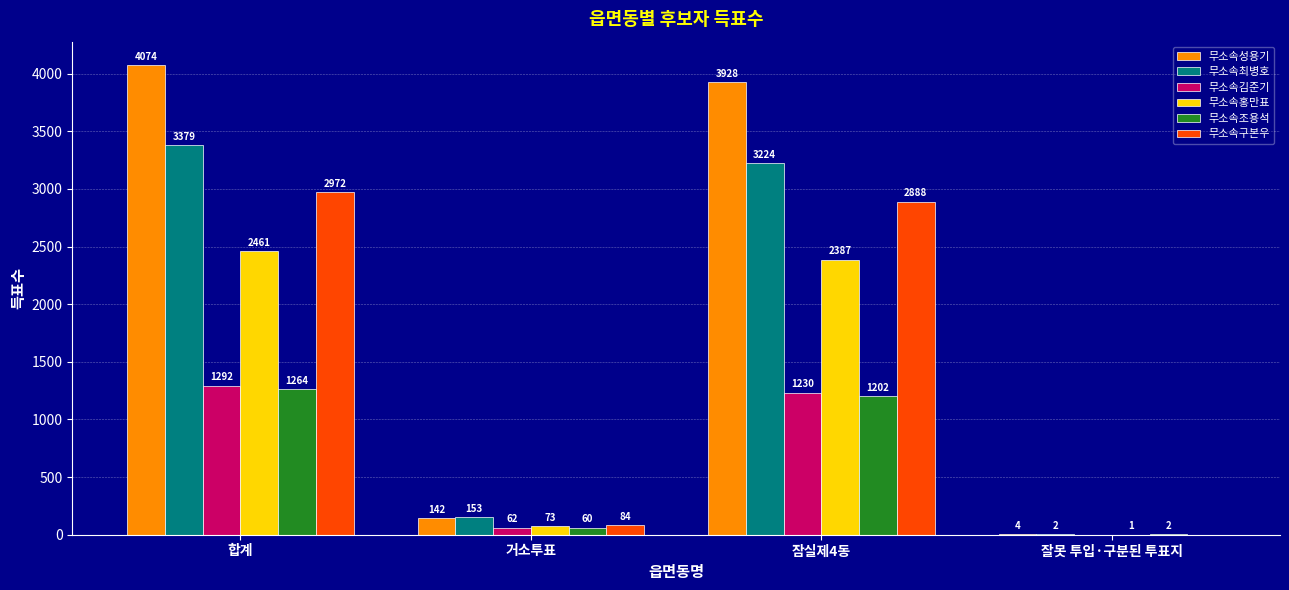

Reading left to right, extract all data points from this chart.

무소속성용기: 4074	142	3928	4
무소속최병호: 3379	153	3224	2
무소속김준기: 1292	62	1230	0
무소속홍만표: 2461	73	2387	1
무소속조용석: 1264	60	1202	2
무소속구본우: 2972	84	2888	0